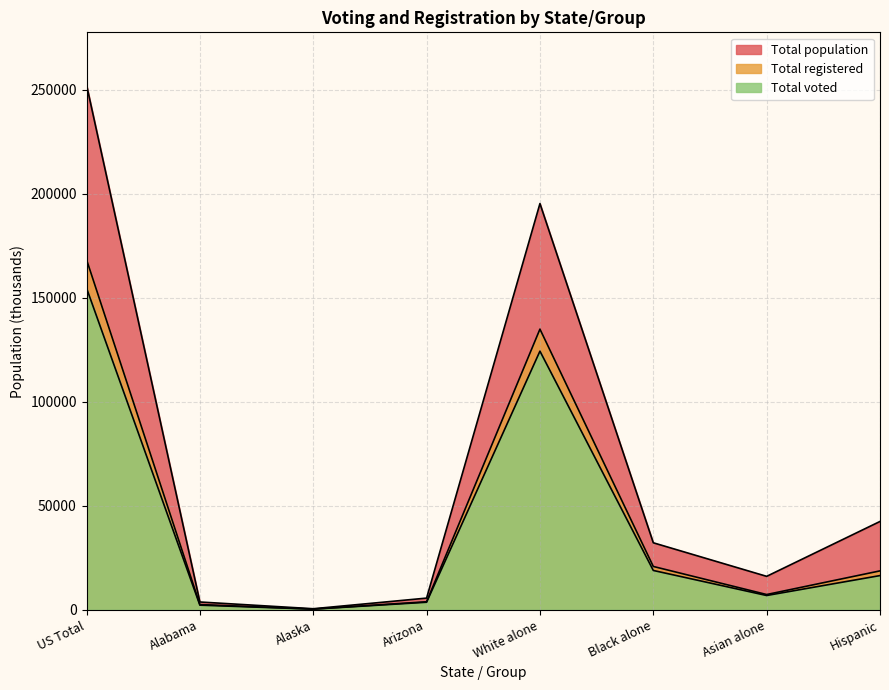

True or false: Total voted has more than 2 points higher than both neighbors.

False